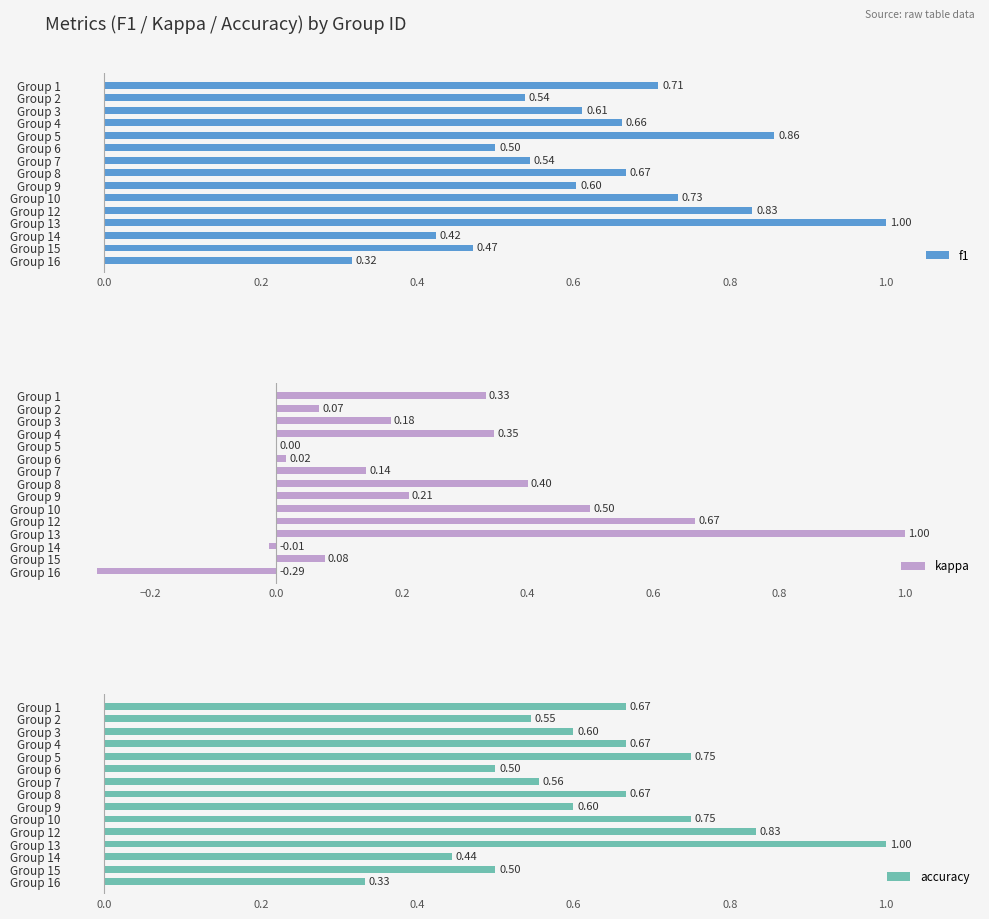

Are the bars grouped side by side (vs. stacked)?

Yes